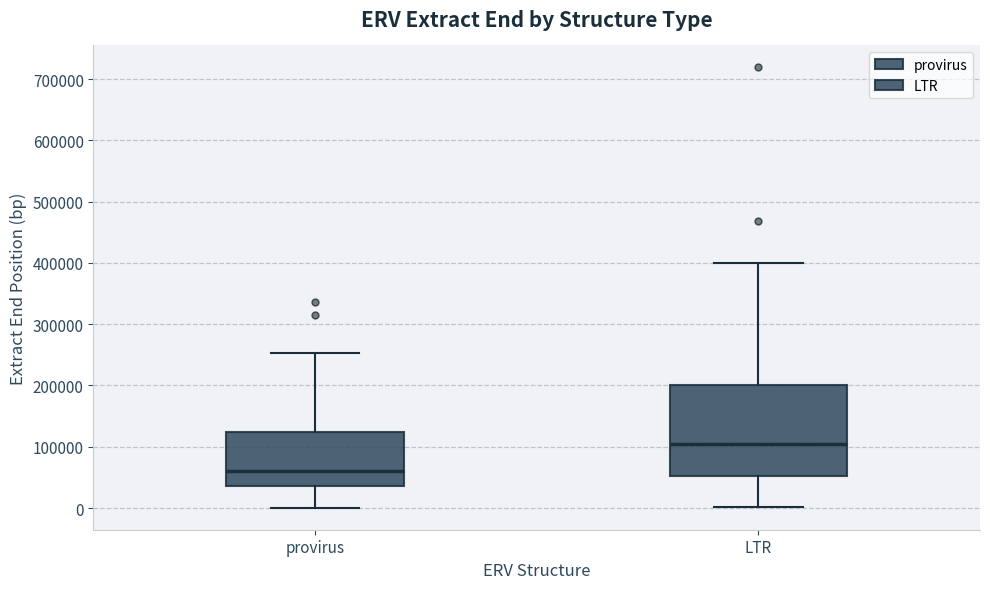

Comparing the boxes themselves (not the whiskers), which one is the tallest?

LTR